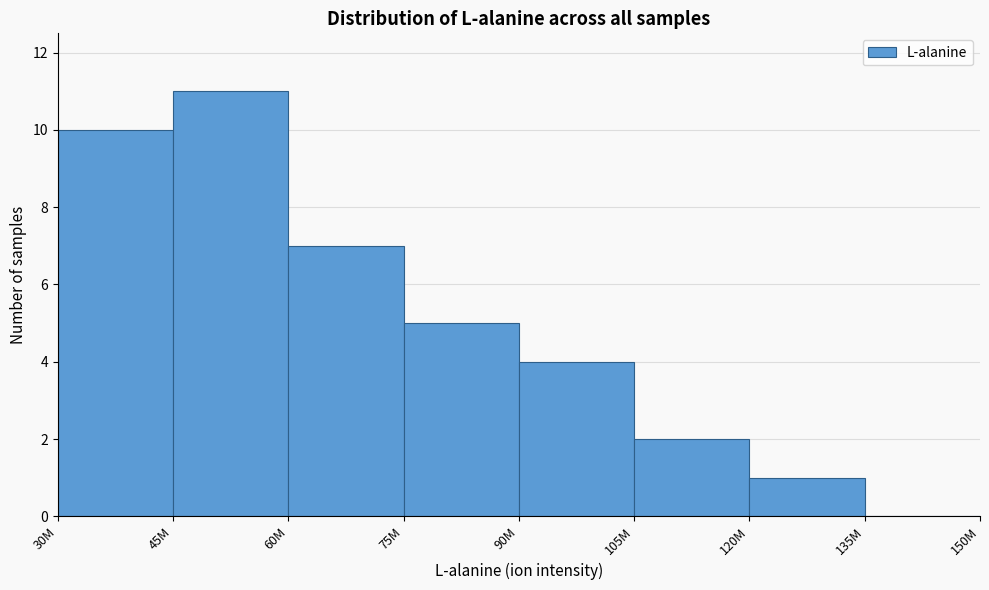

Reading left to right, what are all the values shown in this chart?

30M=10	45M=11	60M=7	75M=5	90M=4	105M=2	120M=1	135M=0